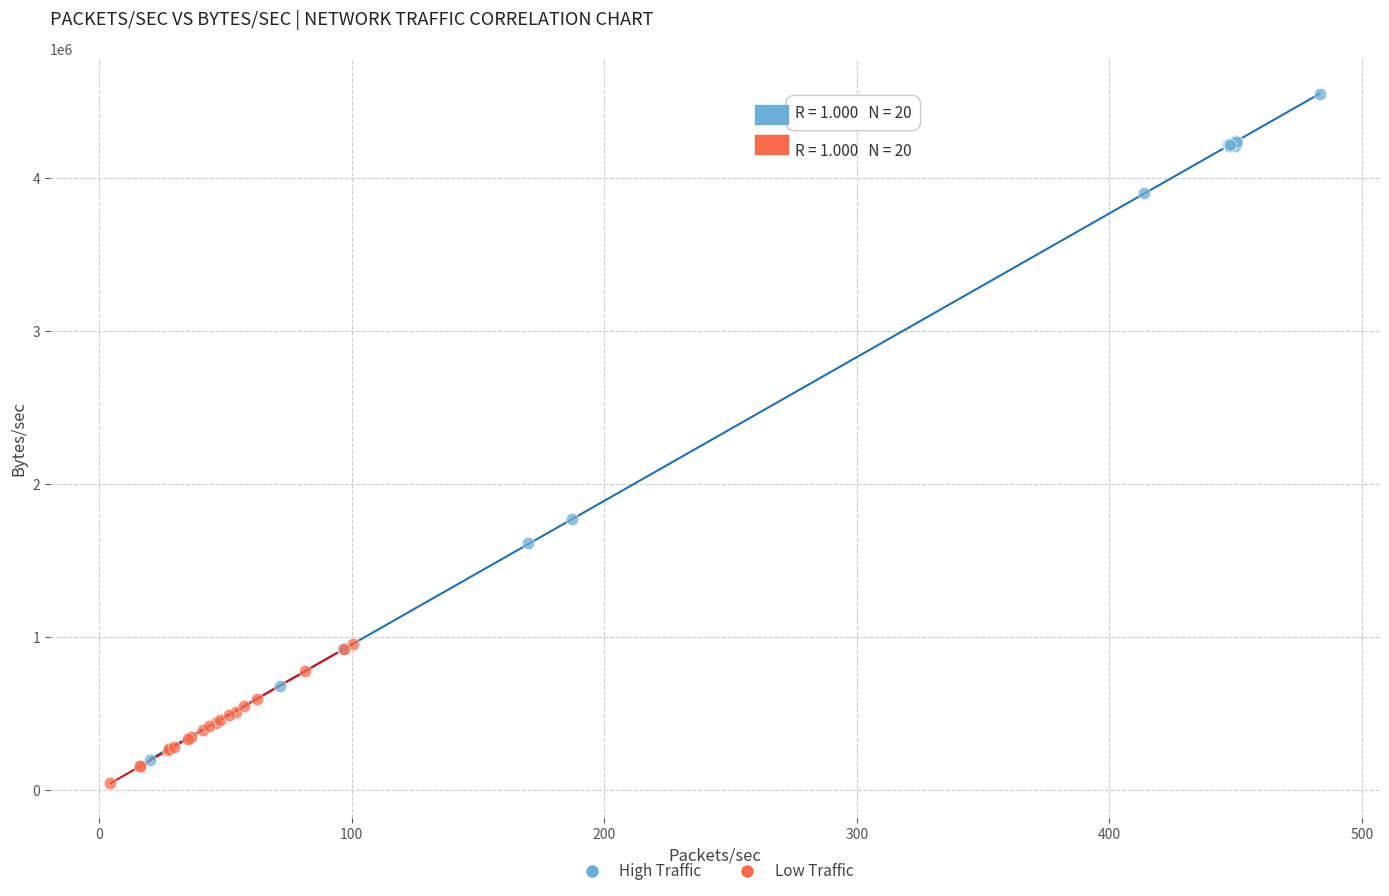

Which series has the widest spread of Y values?

High Traffic